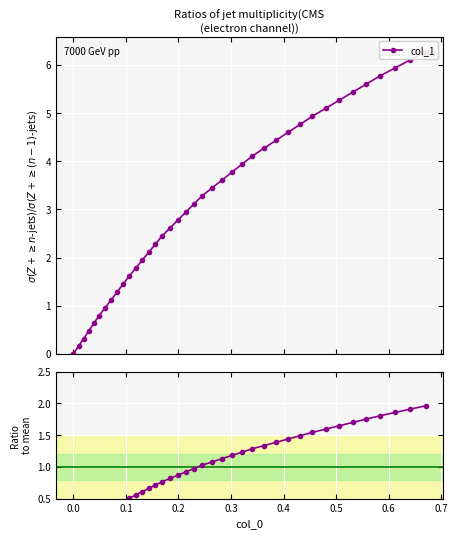

What is the difference between the maximum and minimum values in the Ratio to mean series?

2.0